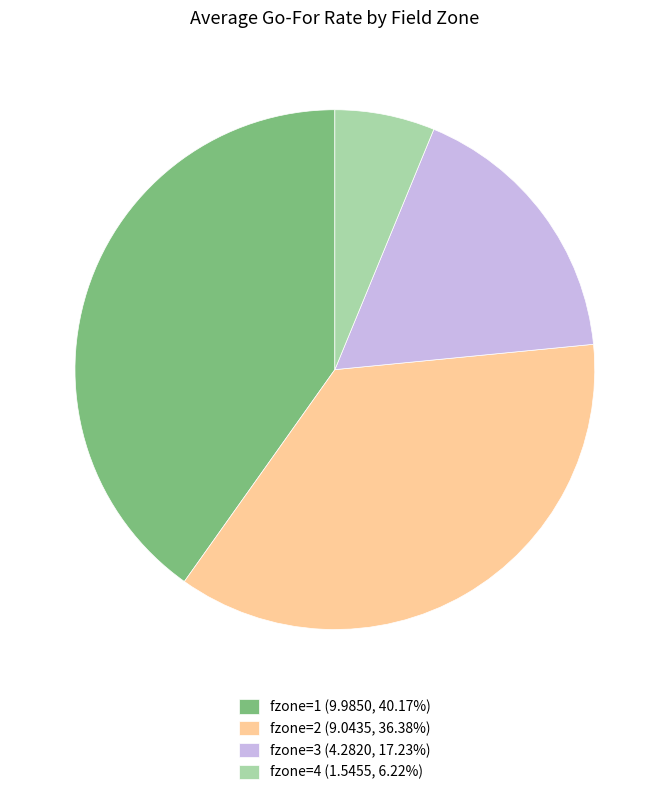

What is the ratio of the value at fzone=3 (4.2820, 17.23%) to the value at fzone=1 (9.9850, 40.17%)?

0.4